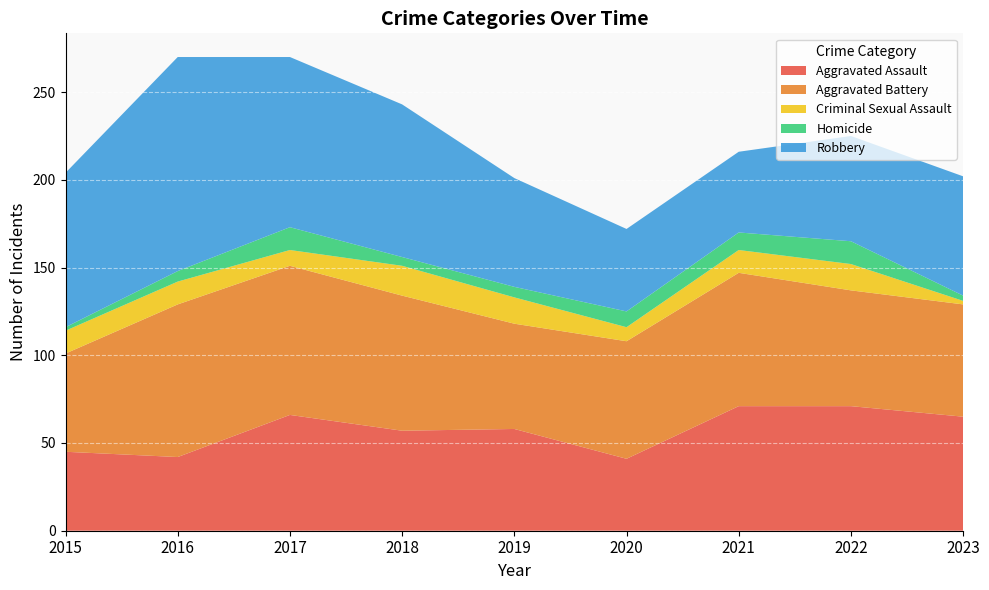

Reading right to left, transcribe all the data shown in this chart.

Aggravated Assault: 2023=65	2022=71	2021=71	2020=41	2019=58	2018=57	2017=66	2016=42	2015=45
Aggravated Battery: 2023=64	2022=66	2021=76	2020=67	2019=60	2018=77	2017=85	2016=87	2015=56
Criminal Sexual Assault: 2023=2	2022=15	2021=13	2020=8	2019=15	2018=17	2017=9	2016=13	2015=13
Homicide: 2023=3	2022=13	2021=10	2020=9	2019=6	2018=5	2017=13	2016=6	2015=2
Robbery: 2023=68	2022=60	2021=46	2020=47	2019=62	2018=87	2017=97	2016=122	2015=88